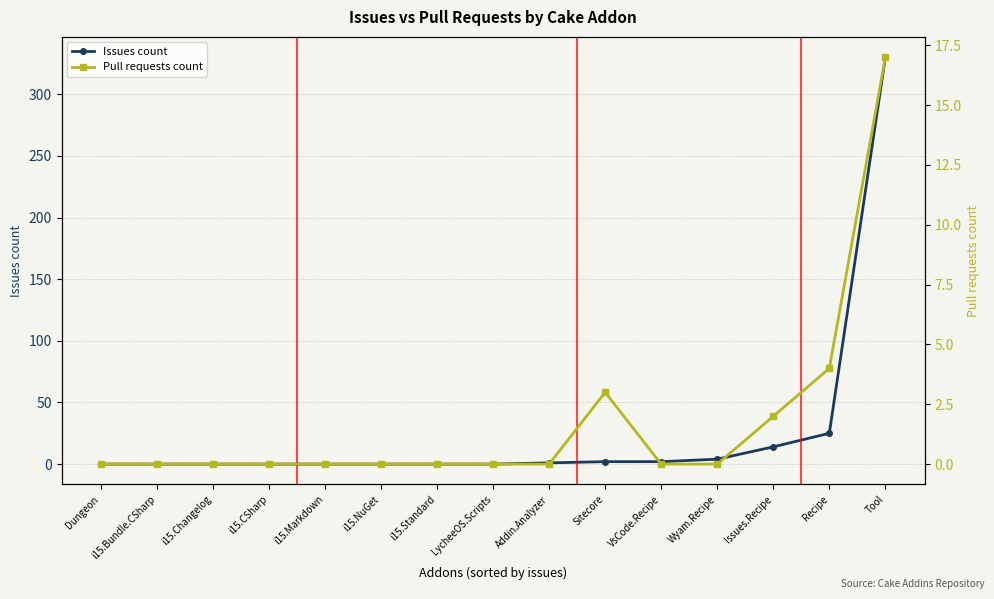

List the series in order of their peak value, lowest first.

Pull requests count, Issues count